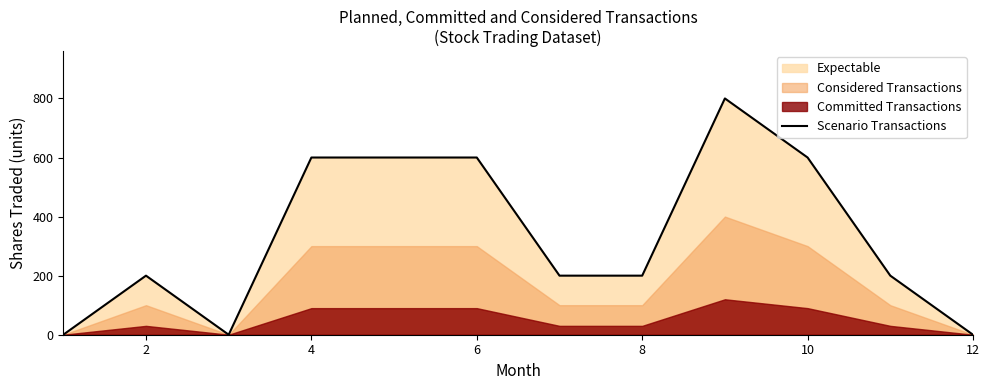

What is the highest value of the Scenario Transactions series?

800